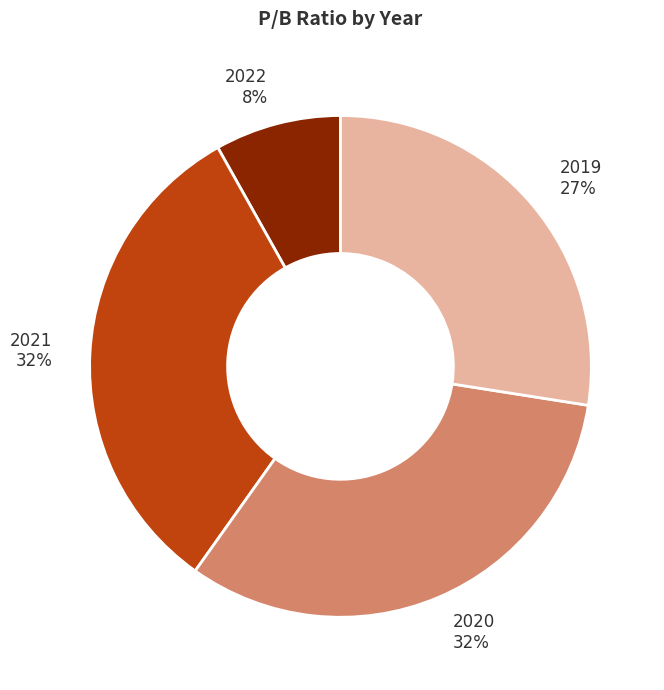

What is the smallest slice in the pie chart?

2022